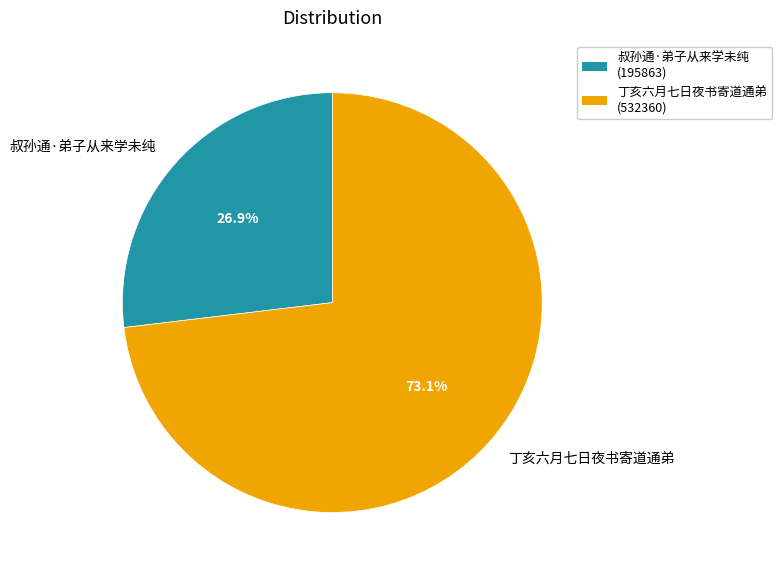

What percentage is the 叔孙通·弟子从来学未纯 slice, to the nearest percent?

27%